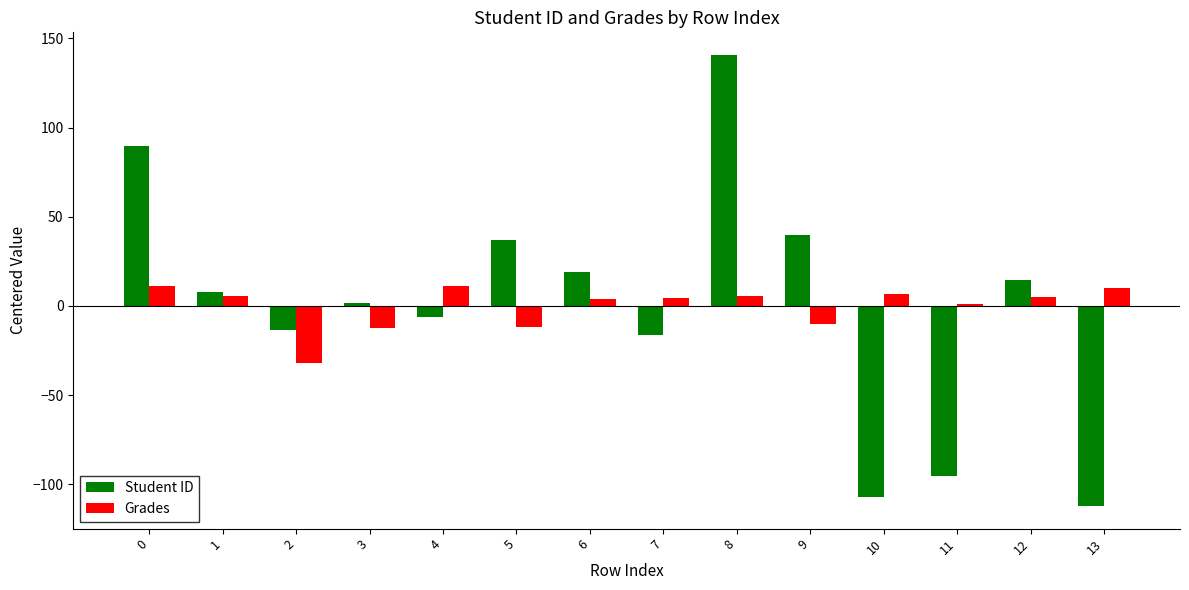

How many negative values does the Student ID series have?

6